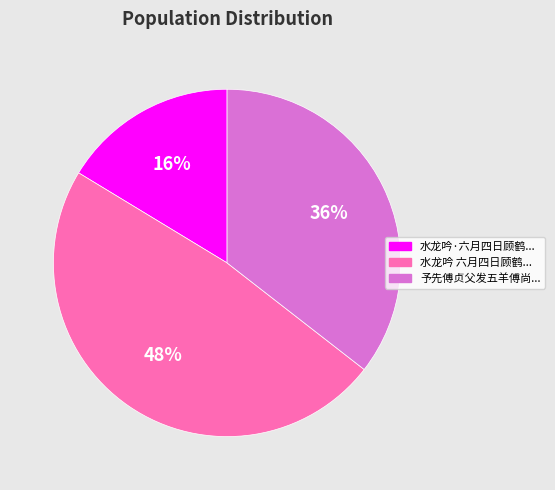

Is there a majority slice in this chart?

No